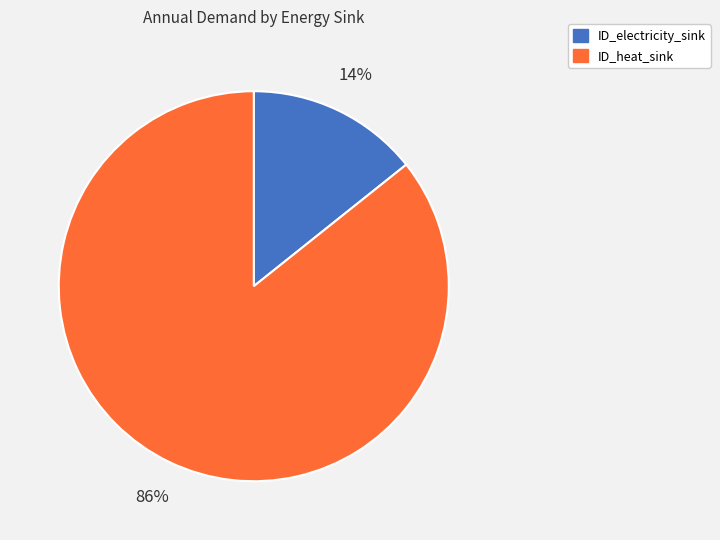

Is there any slice that represents more than half of the pie?

Yes